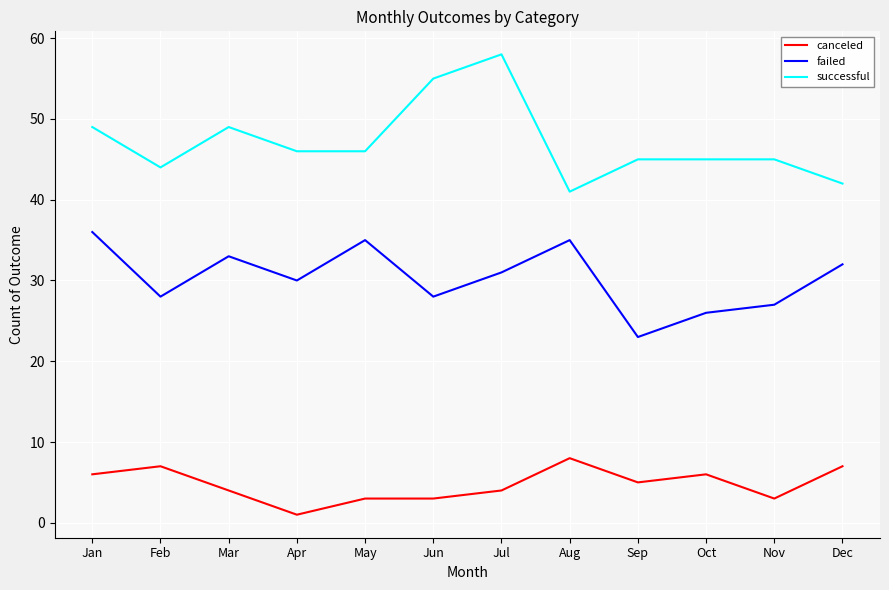

What is the difference between the second highest and second lowest values in the failed series?

9